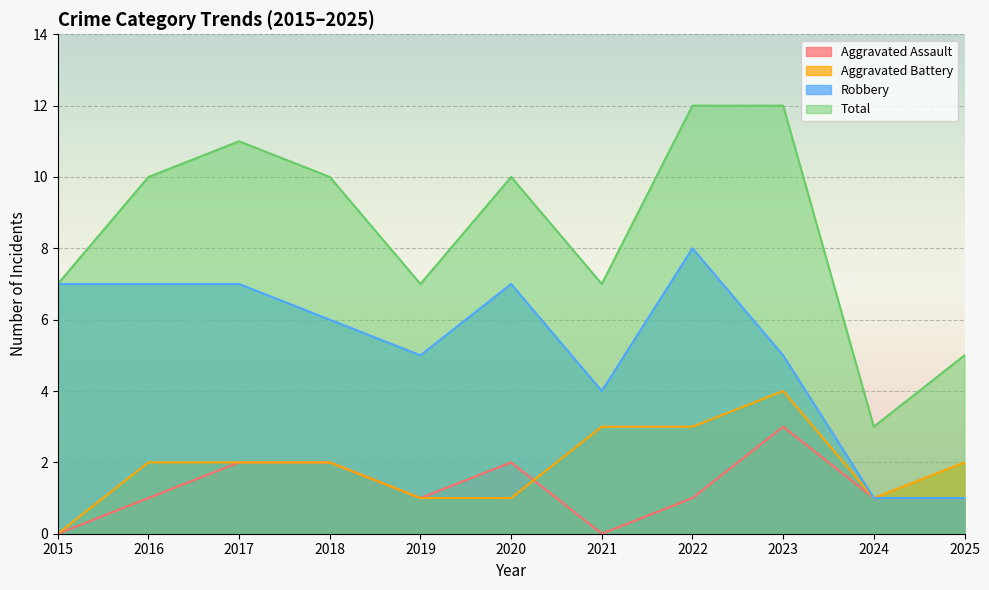

At which label does Aggravated Battery first exceed 2?

2021